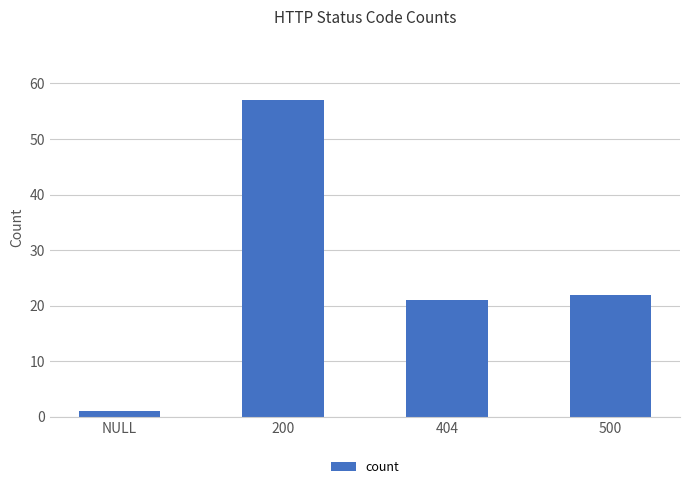

What position from the right is 200?

3